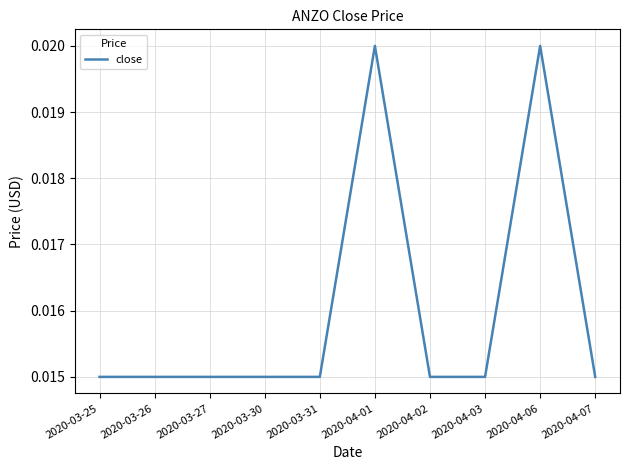

What position from the left is 2020-04-06?

9